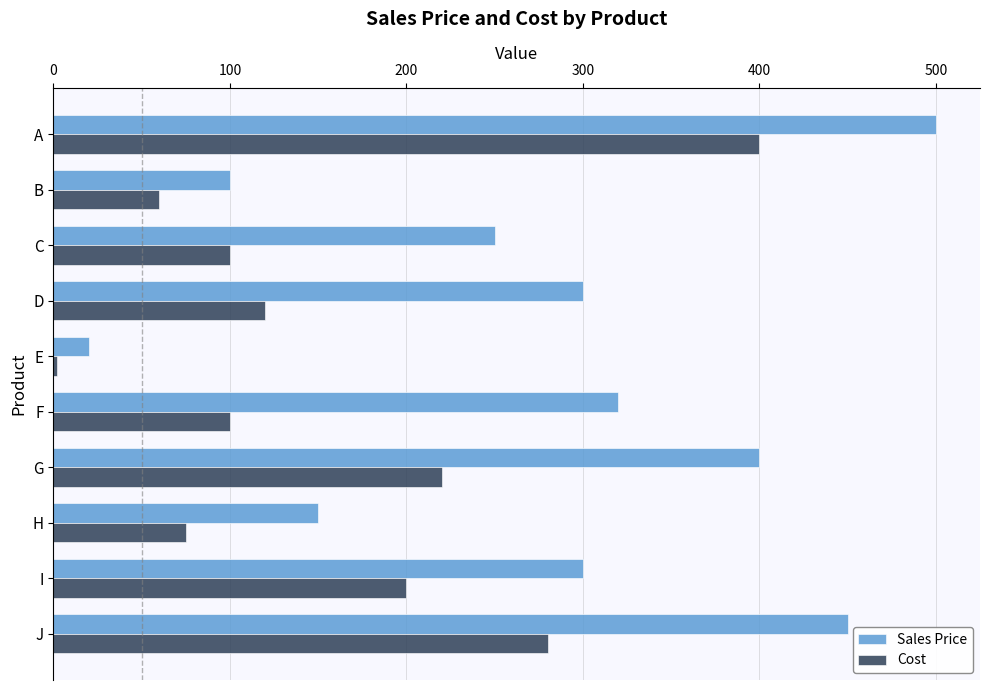

List the series in order of their overall mean, lowest first.

Cost, Sales Price